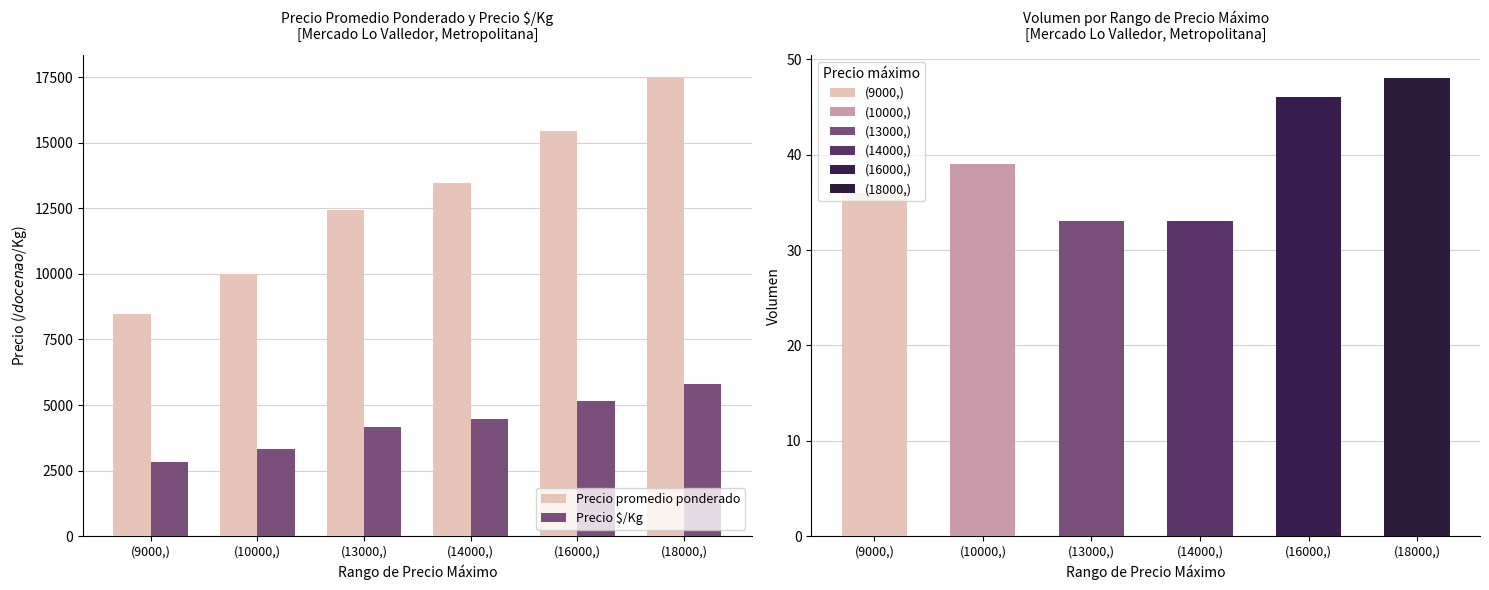

Which series has the widest spread of values?

Precio promedio ponderado